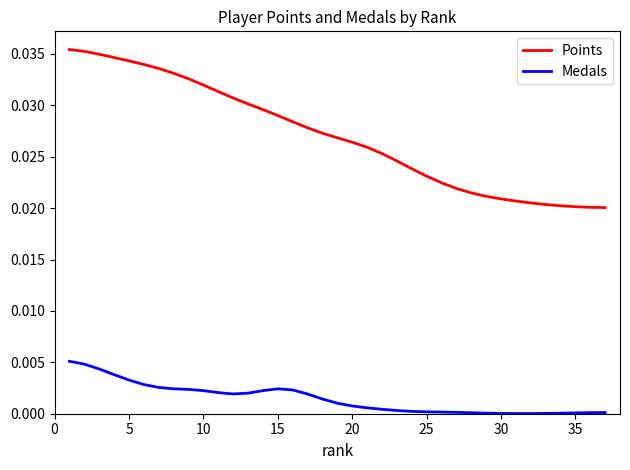

True or false: Points and Medals cross at least once.

False